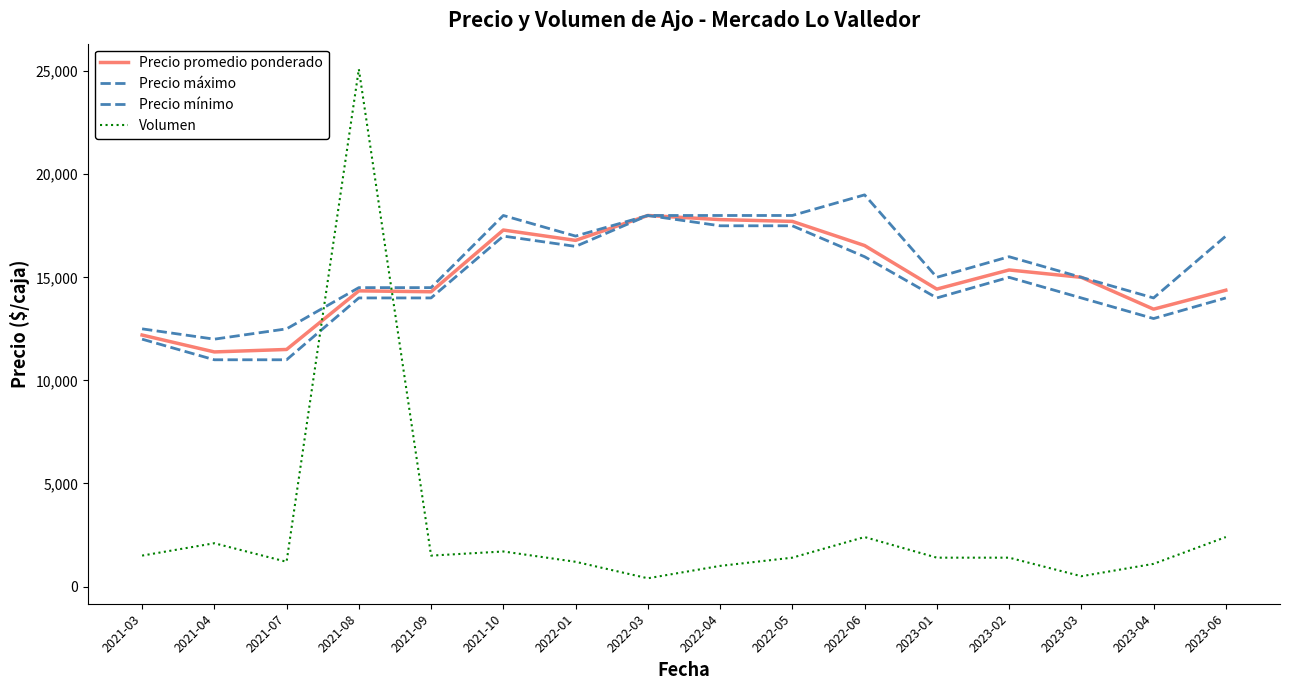

What is the label of the 16th point from the right?

2021-03